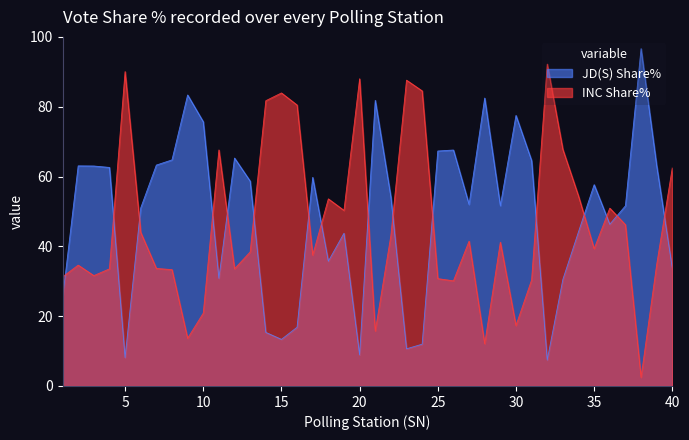

What is the sum of the INC Share% values at 4 and 9?

47.2